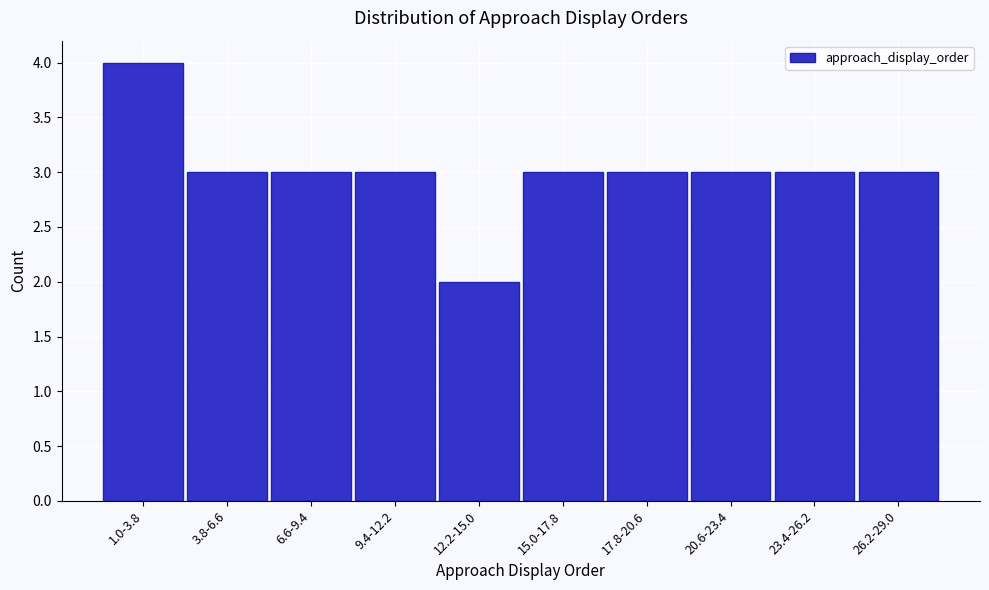

Reading right to left, extract all data points from this chart.

3	3	3	3	3	2	3	3	3	4